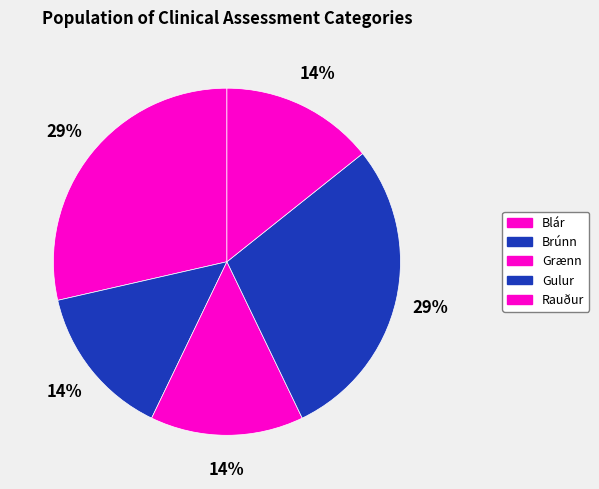

Is there any slice that represents more than half of the pie?

No